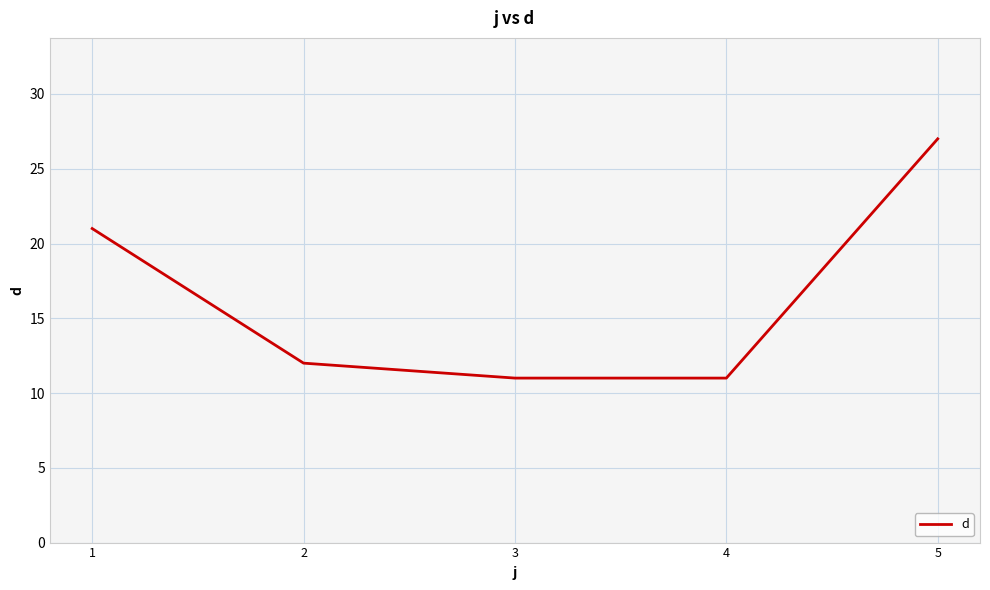

Reading right to left, extract all data points from this chart.

27	11	11	12	21